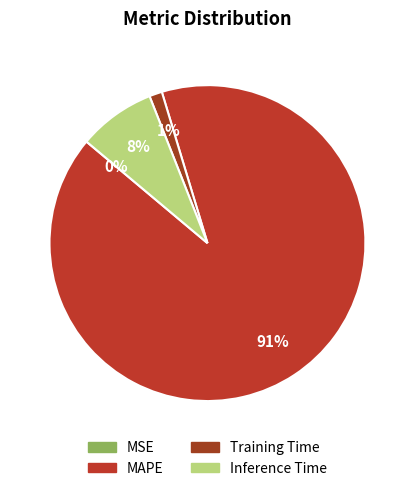

The Inference Time slice represents 8% of the pie. True or false?

True